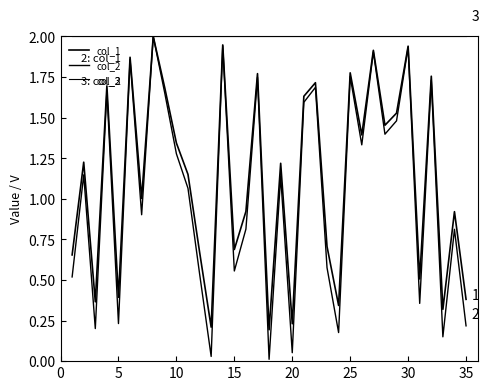

What is the value of the col_1 point at the 3rd from the left?

0.4